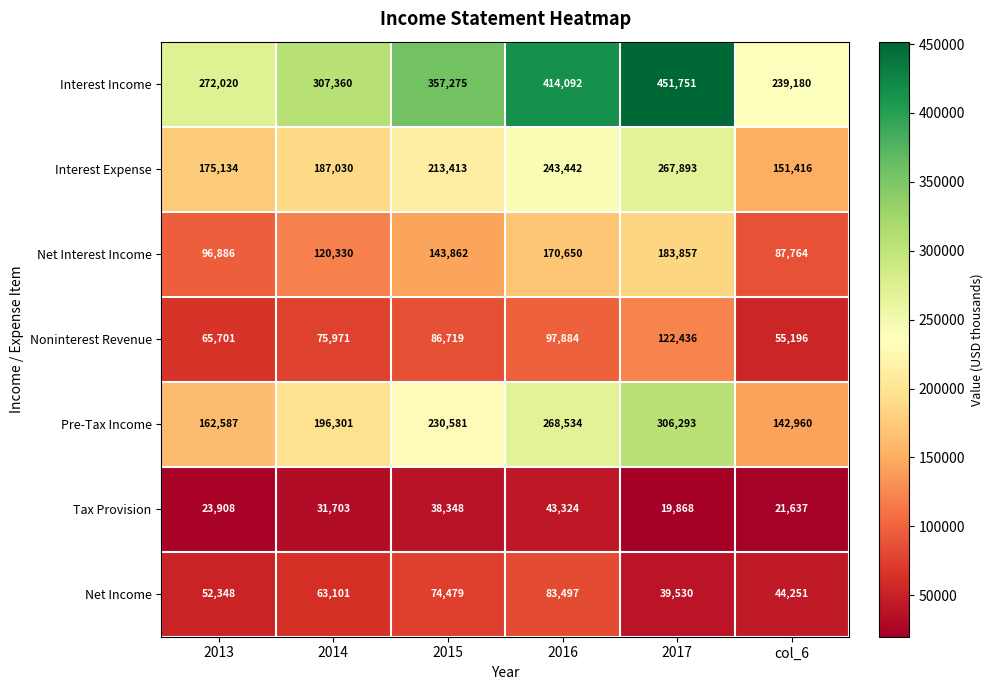

What is the sum of the Net Income values at 2013 and col_6?

96599